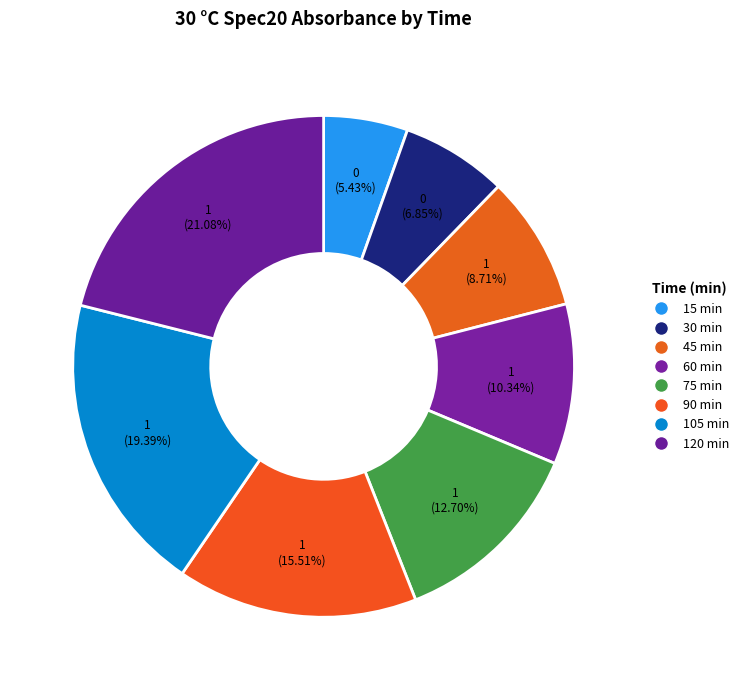

How many slices are in this pie chart?

8